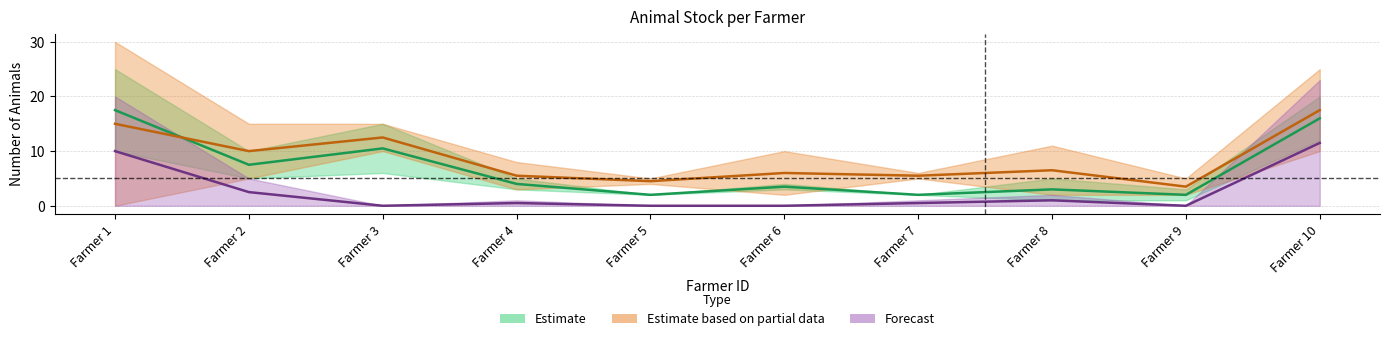

How many values in the Forecast series exceed 0?

6